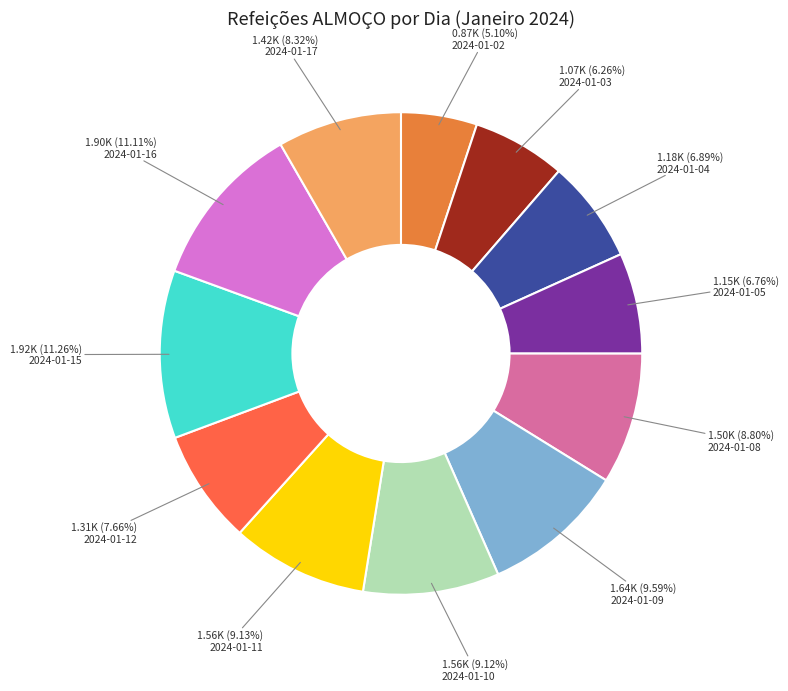

To the nearest percent, what percentage of the pie is 2024-01-12?

8%